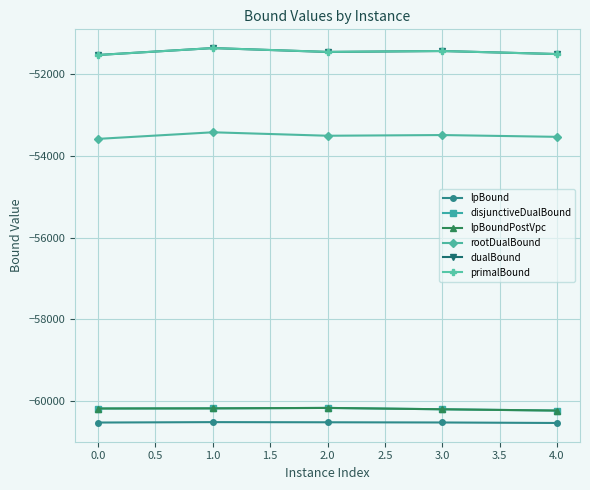

What is the total value across all series at 3.0?

-337293.4